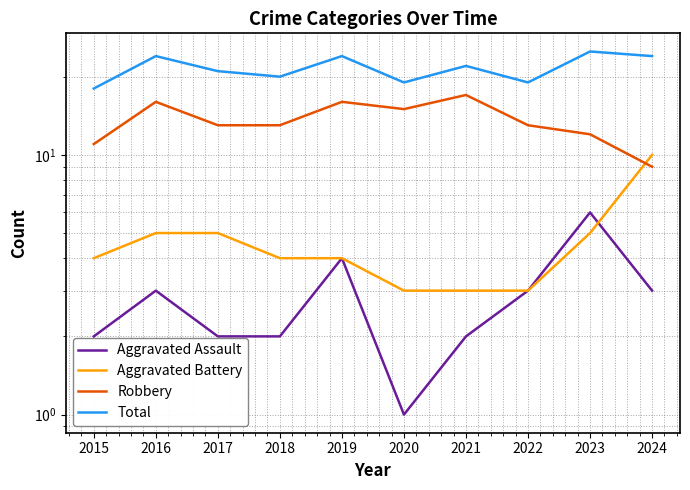

Rank the categories by Total value from lowest to highest.

2015, 2020, 2022, 2018, 2017, 2021, 2016, 2019, 2024, 2023